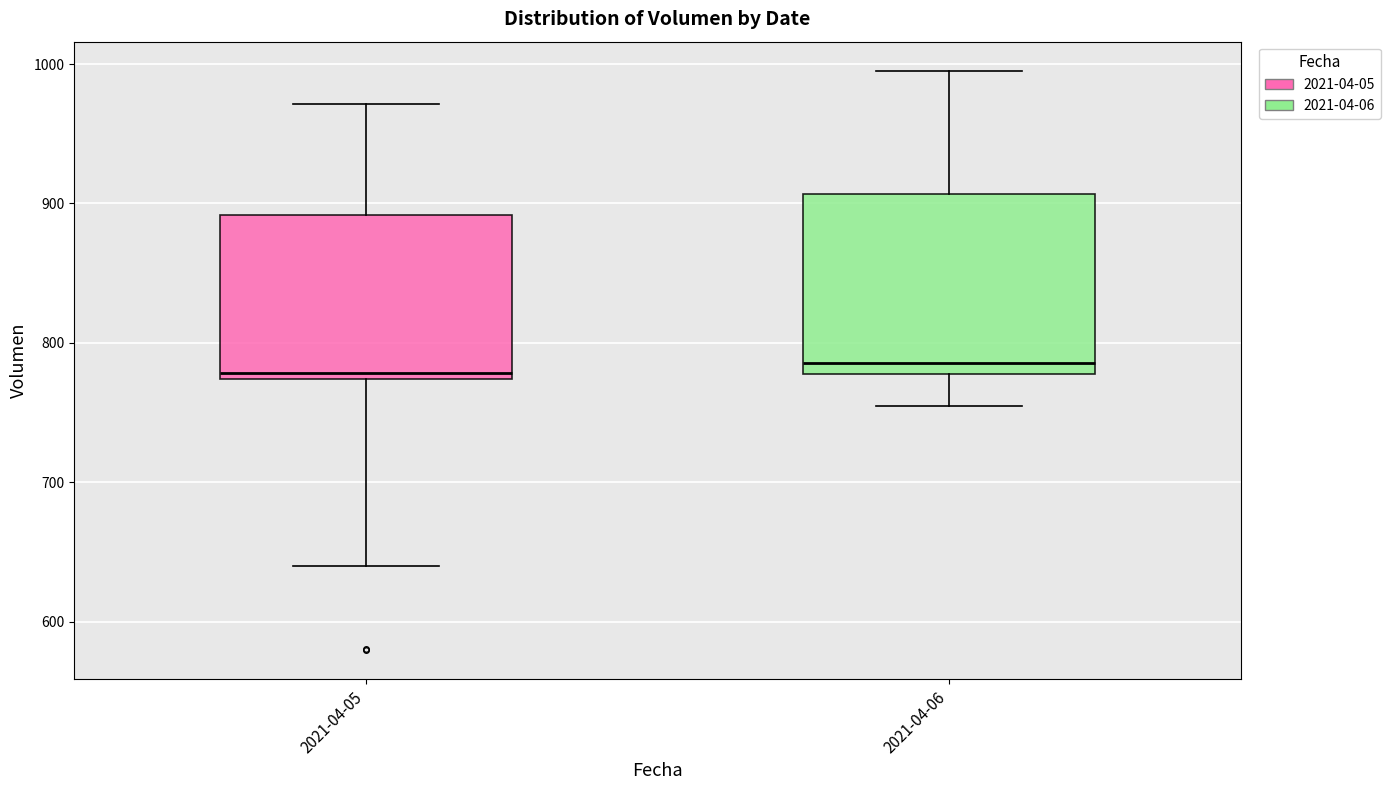

Reading left to right, transcribe this box plot: for each box, give where its median line is, the range the box spans, and where its two whiskers end, as read against the y-axis. The values are not printed on the chart, so give them approximately, as read against the axis.

2021-04-05: median 780, box 770 to 890, whiskers 640 to 970
2021-04-06: median 790, box 780 to 910, whiskers 750 to 1000